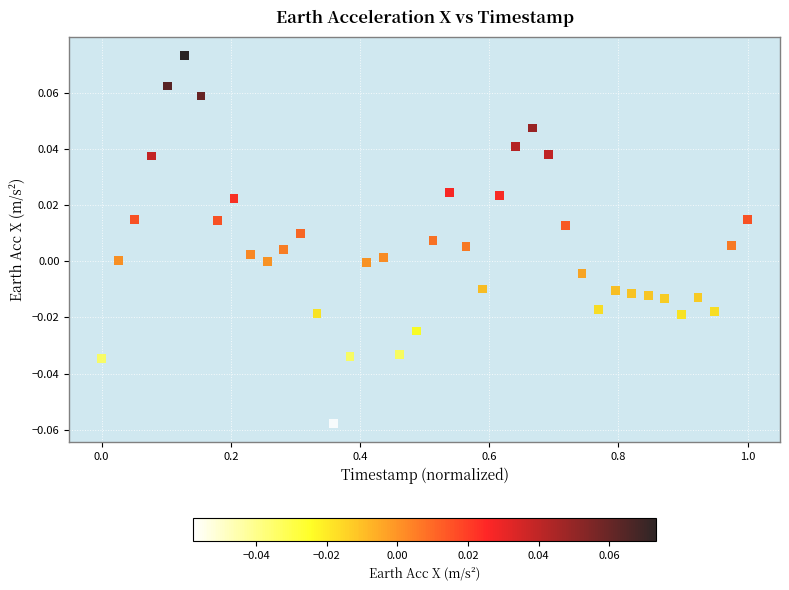

What is the range of X values (max minus min)?

1.0